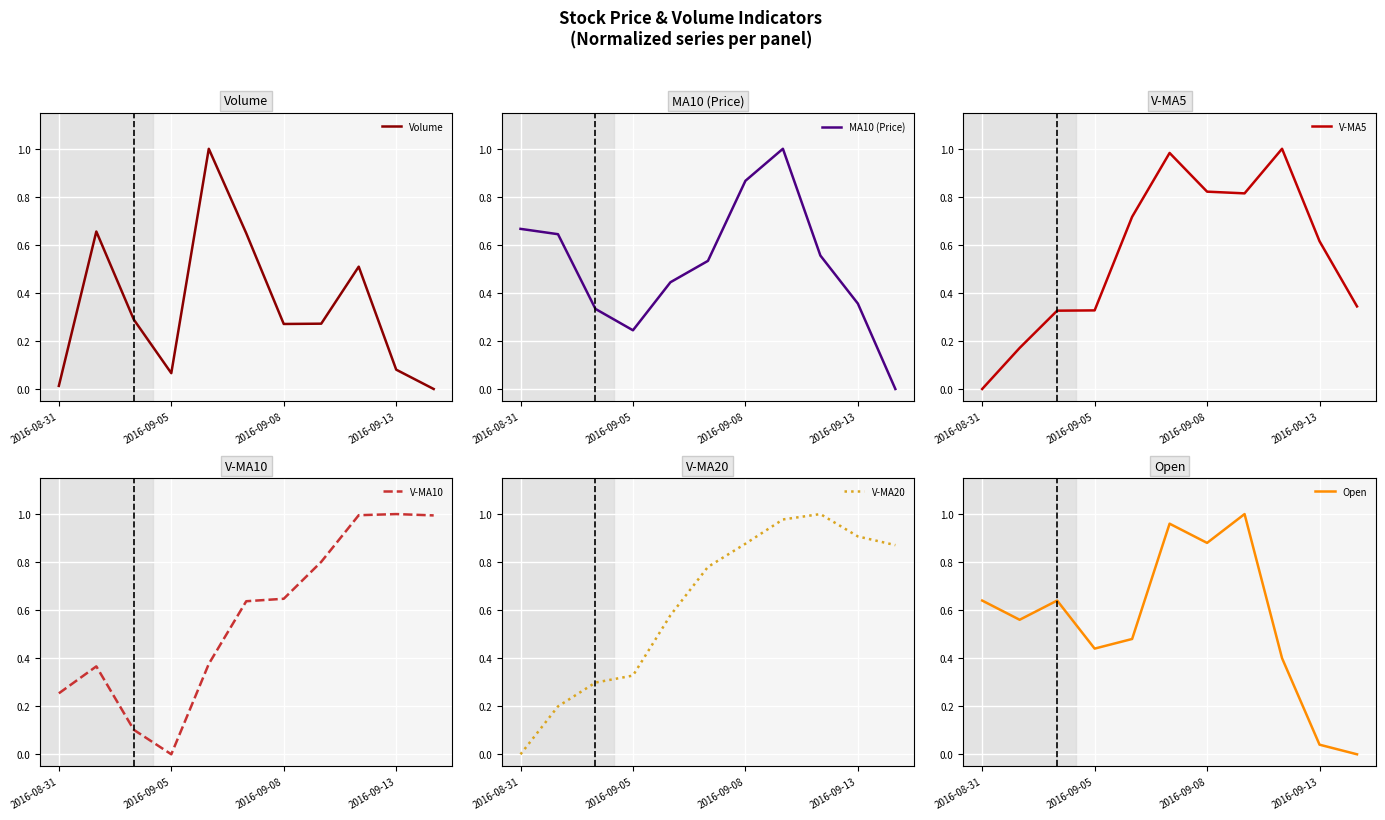

At how many categories does at least one series exceed 0?

11